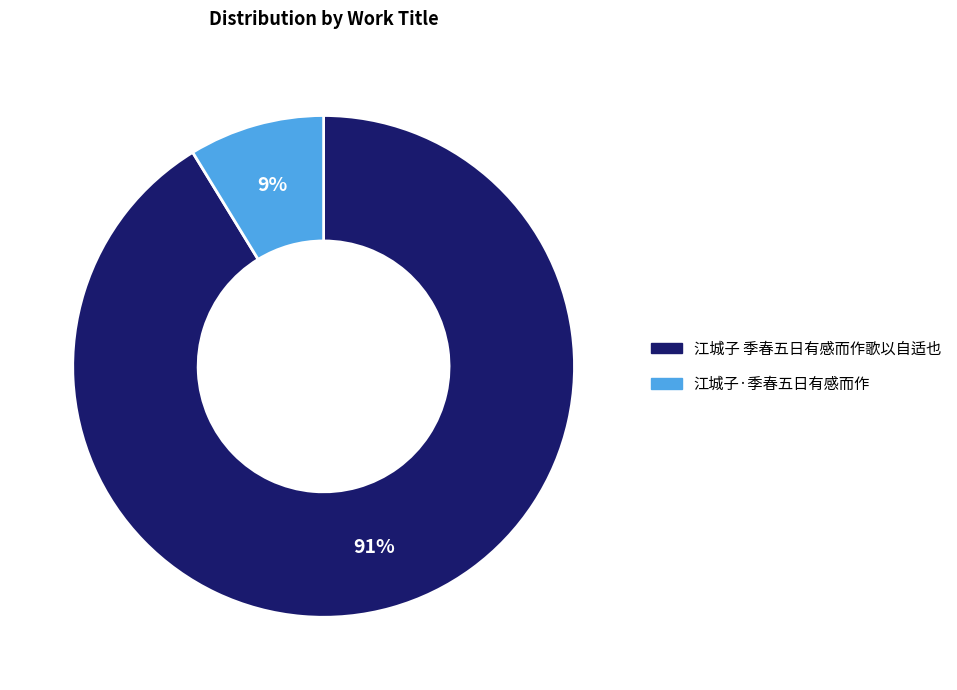

To the nearest percent, what percentage of the pie is 江城子 季春五日有感而作歌以自适也?

91%